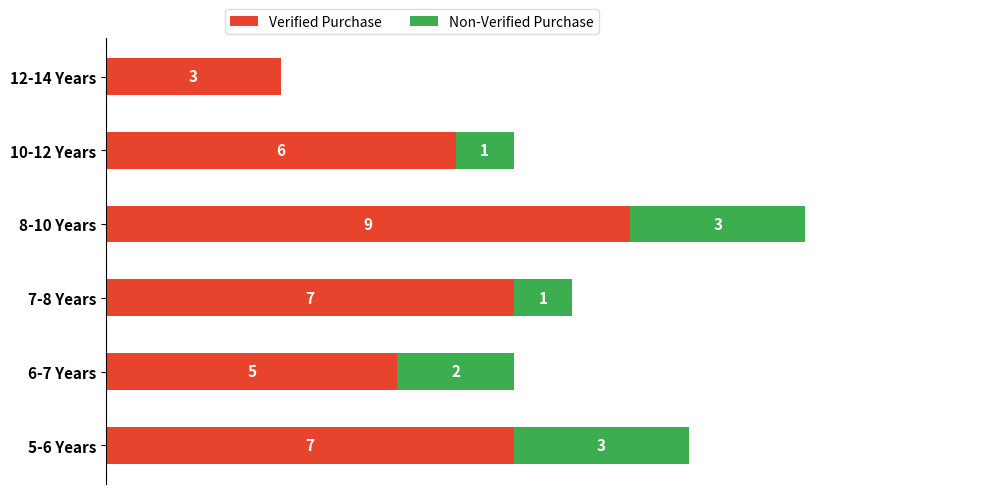

At which label does Verified Purchase reach its peak?

8-10 Years